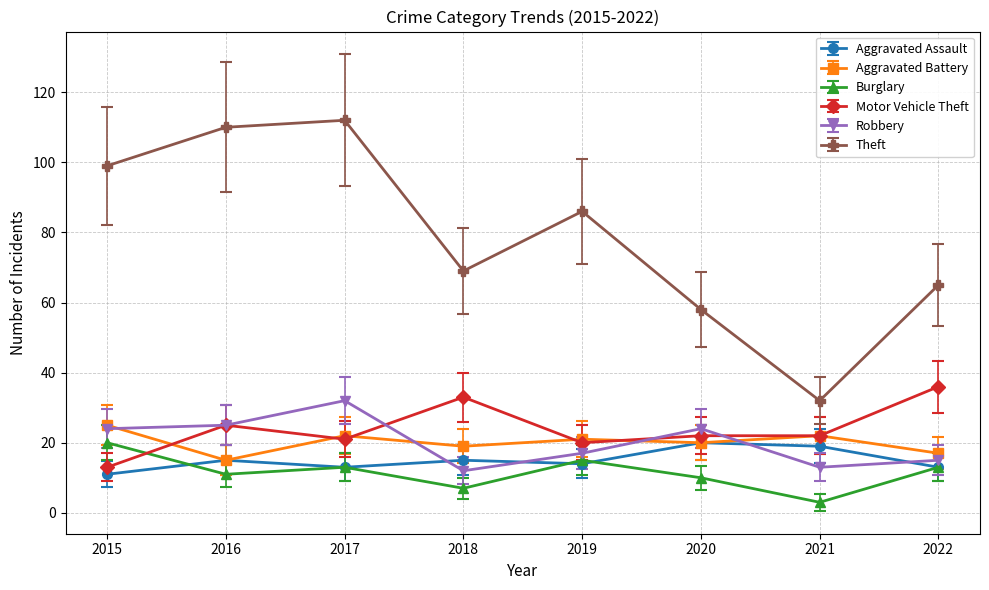

What is the total value across all series at 2015?

192